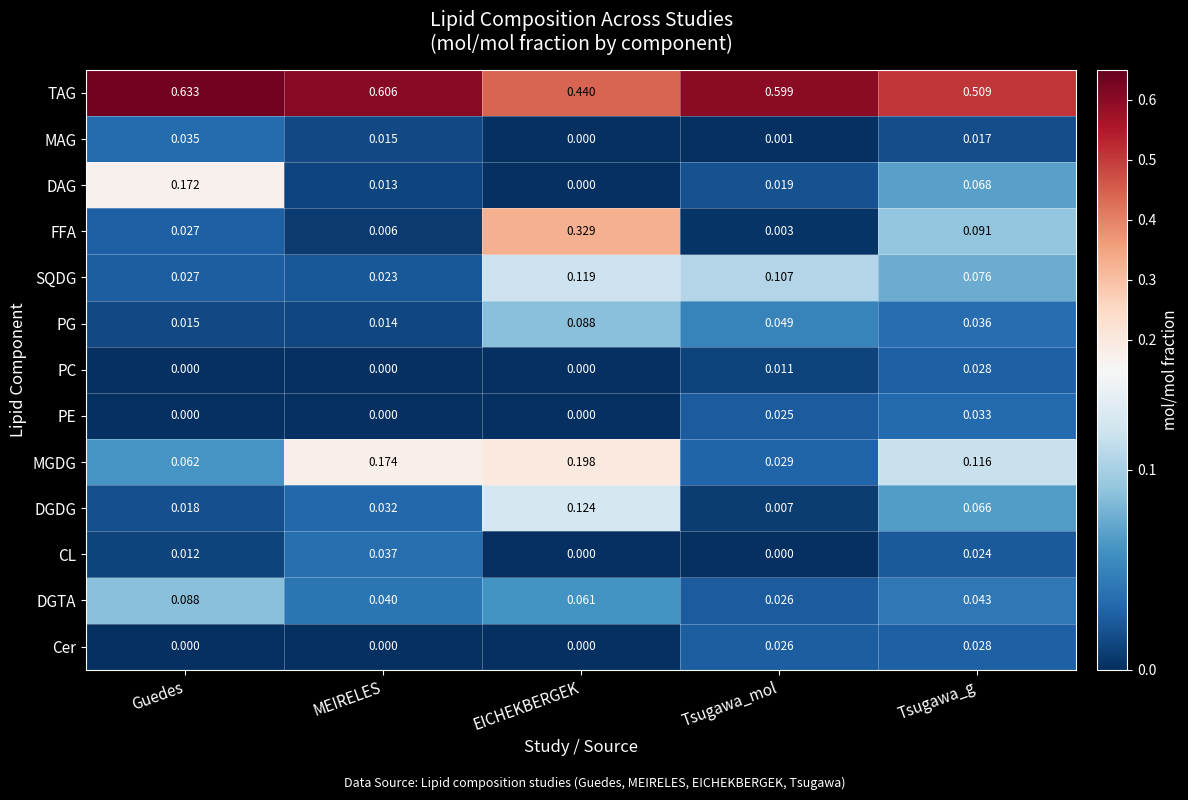

Which series changed the most between Guedes and EICHEKBERGEK?

FFA